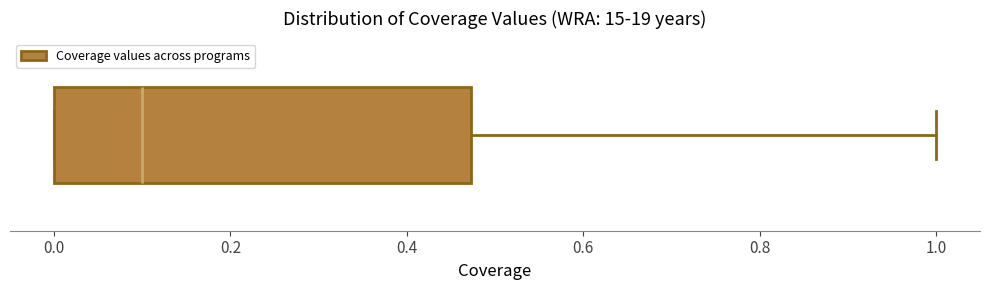

Transcribe this box plot: give where the median line is, the range the box spans, and where the two whiskers end, as read against the x-axis. The values are not printed on the chart, so give them approximately, as read against the axis.

median 0.10, box 0.00 to 0.48, whiskers 0.00 to 1.00